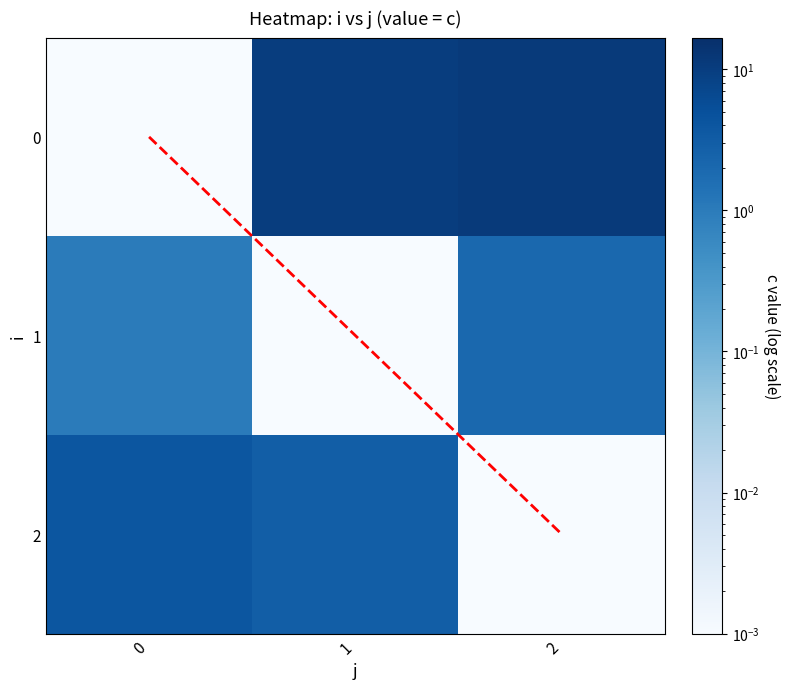

True or false: 0 has a value of 11.2 at 2.

True